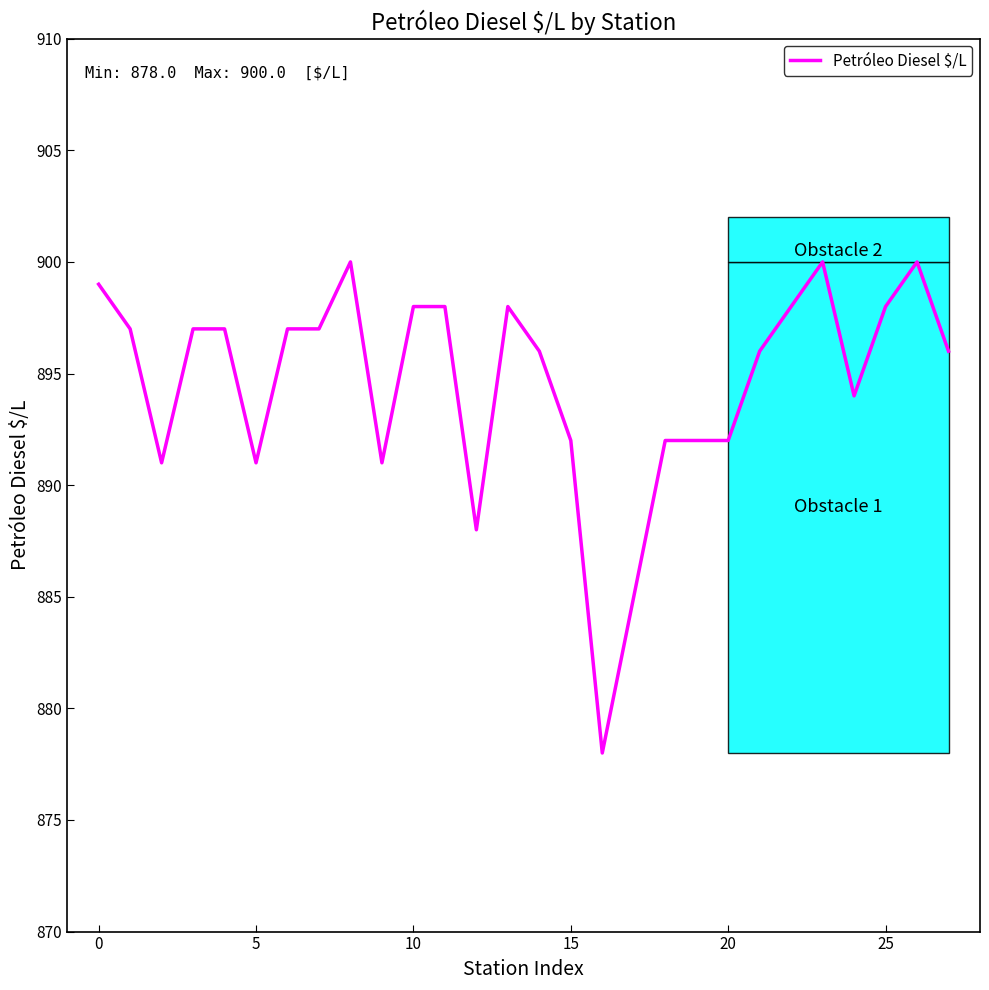

What is the difference between the maximum and minimum values?

22